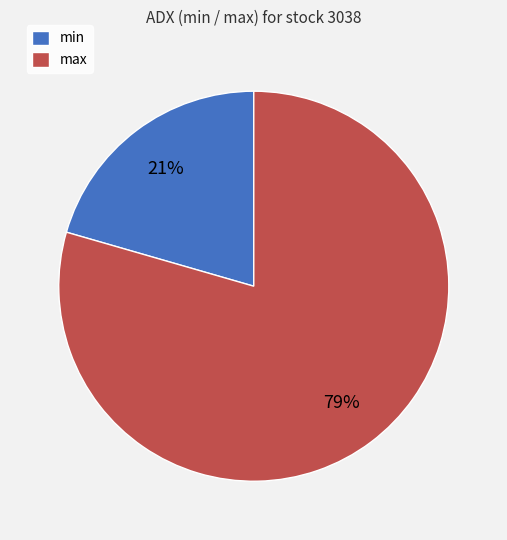

Is the sum of min and max greater than half?

Yes